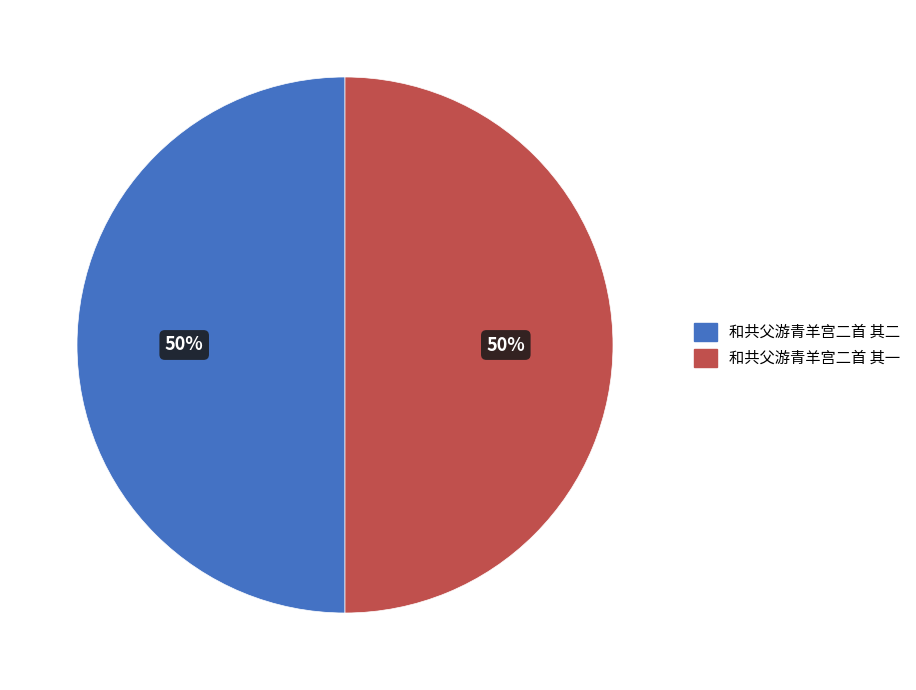

How many slices are in this pie chart?

2